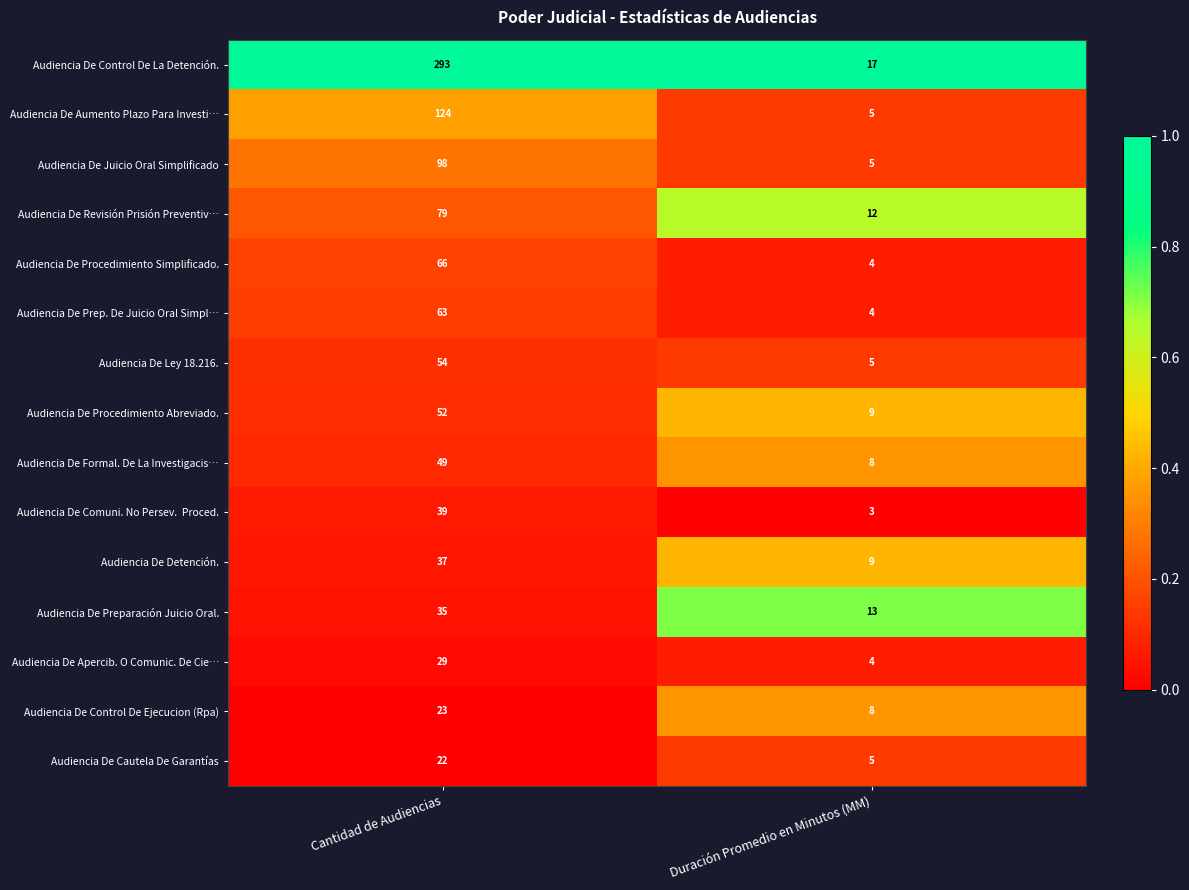

Which series has the widest spread of values?

Audiencia De Control De La Detención.